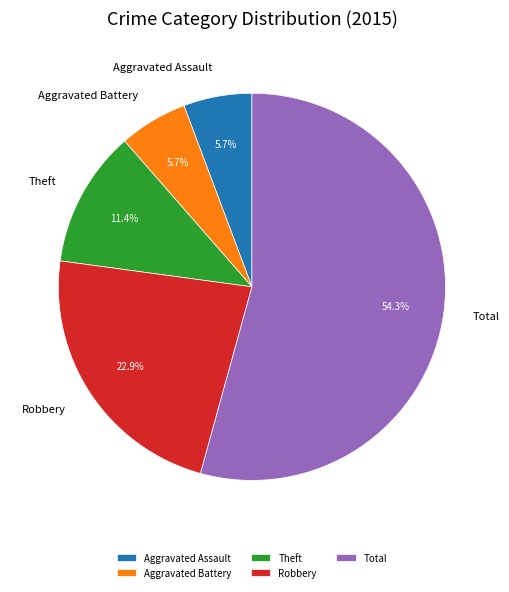

Is it true that Theft is 24% of the pie?

False